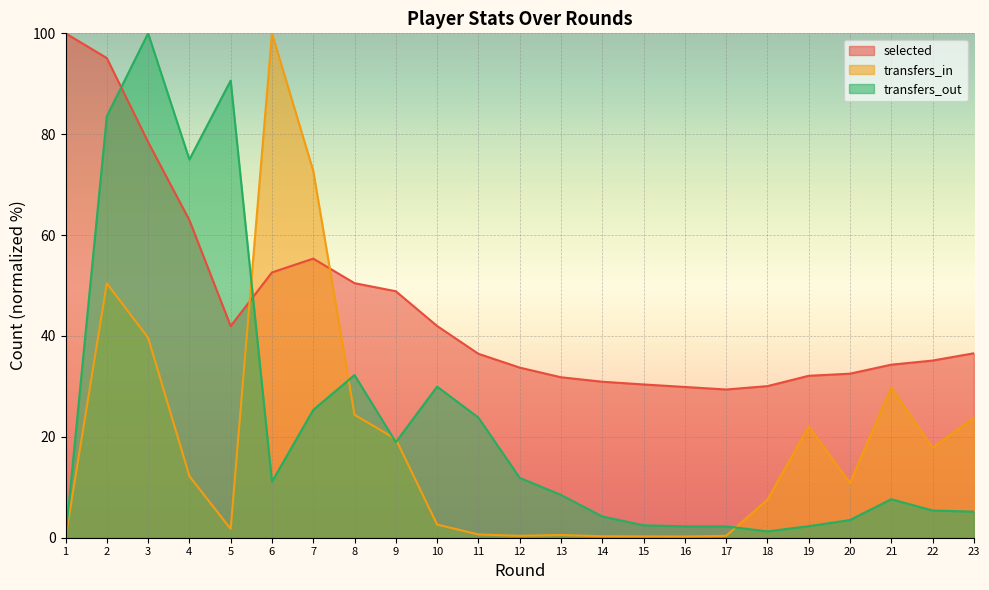

How many interior local valleys does the transfers_out series have?

4